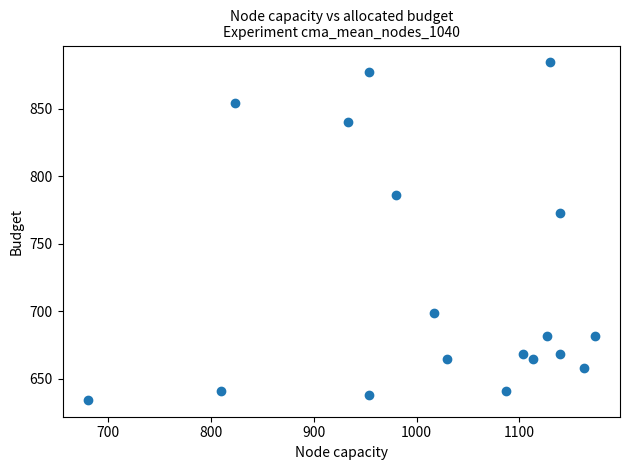

What Y value in the scatter plot is closest to 759?

772.9